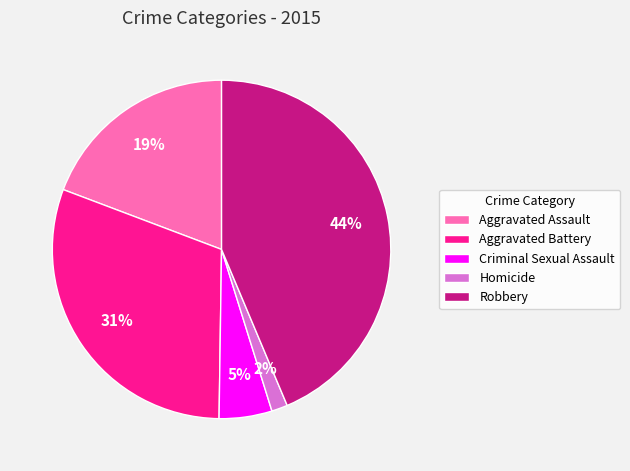

What is the ratio of the value at Aggravated Assault to the value at Aggravated Battery?

0.6